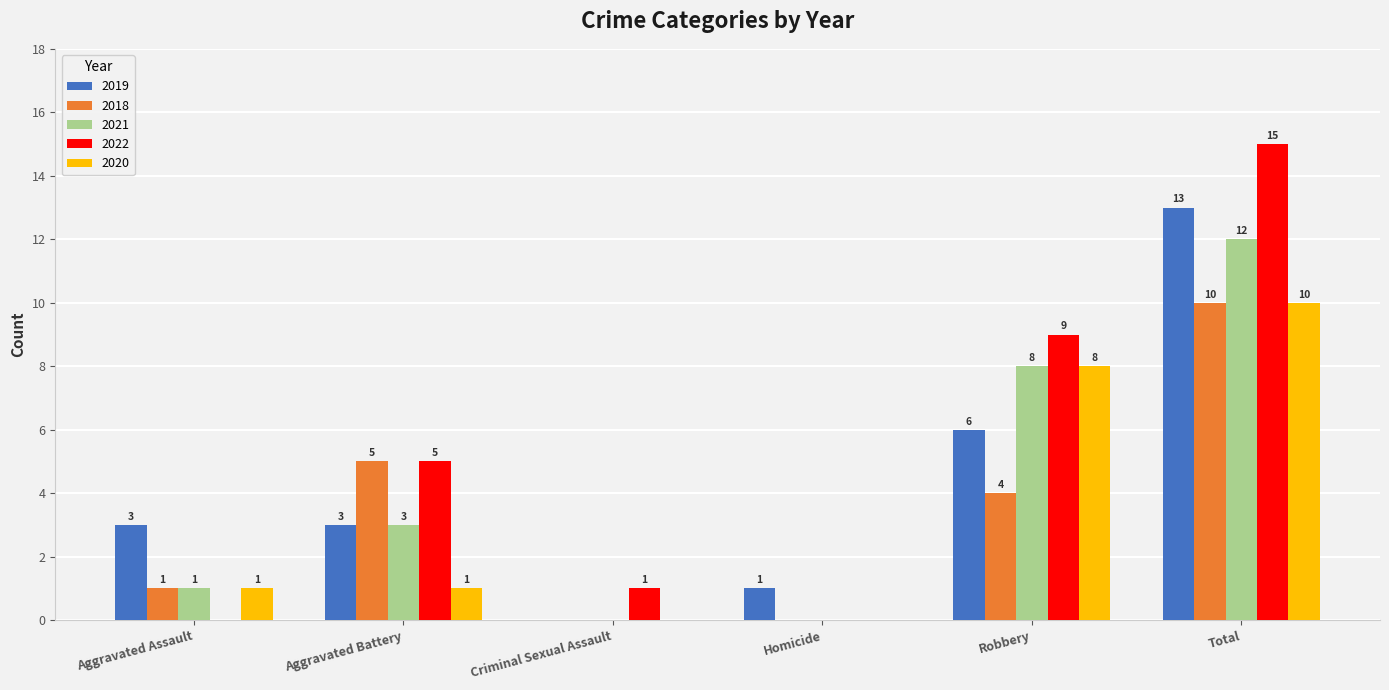

Are the bars horizontal?

No